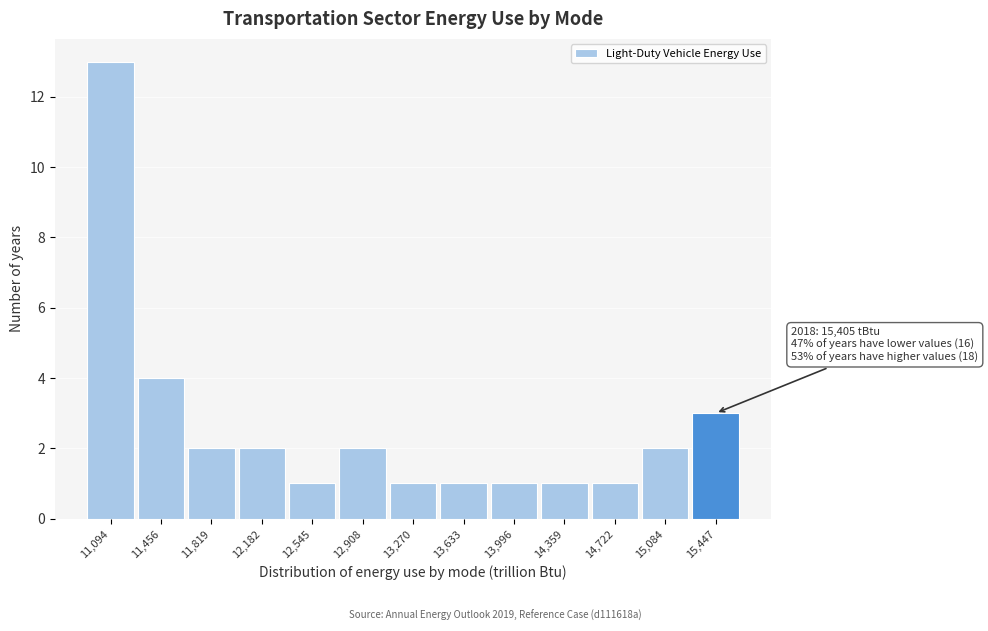

Which range on the x-axis has the tallest bar?

10900 to 11300